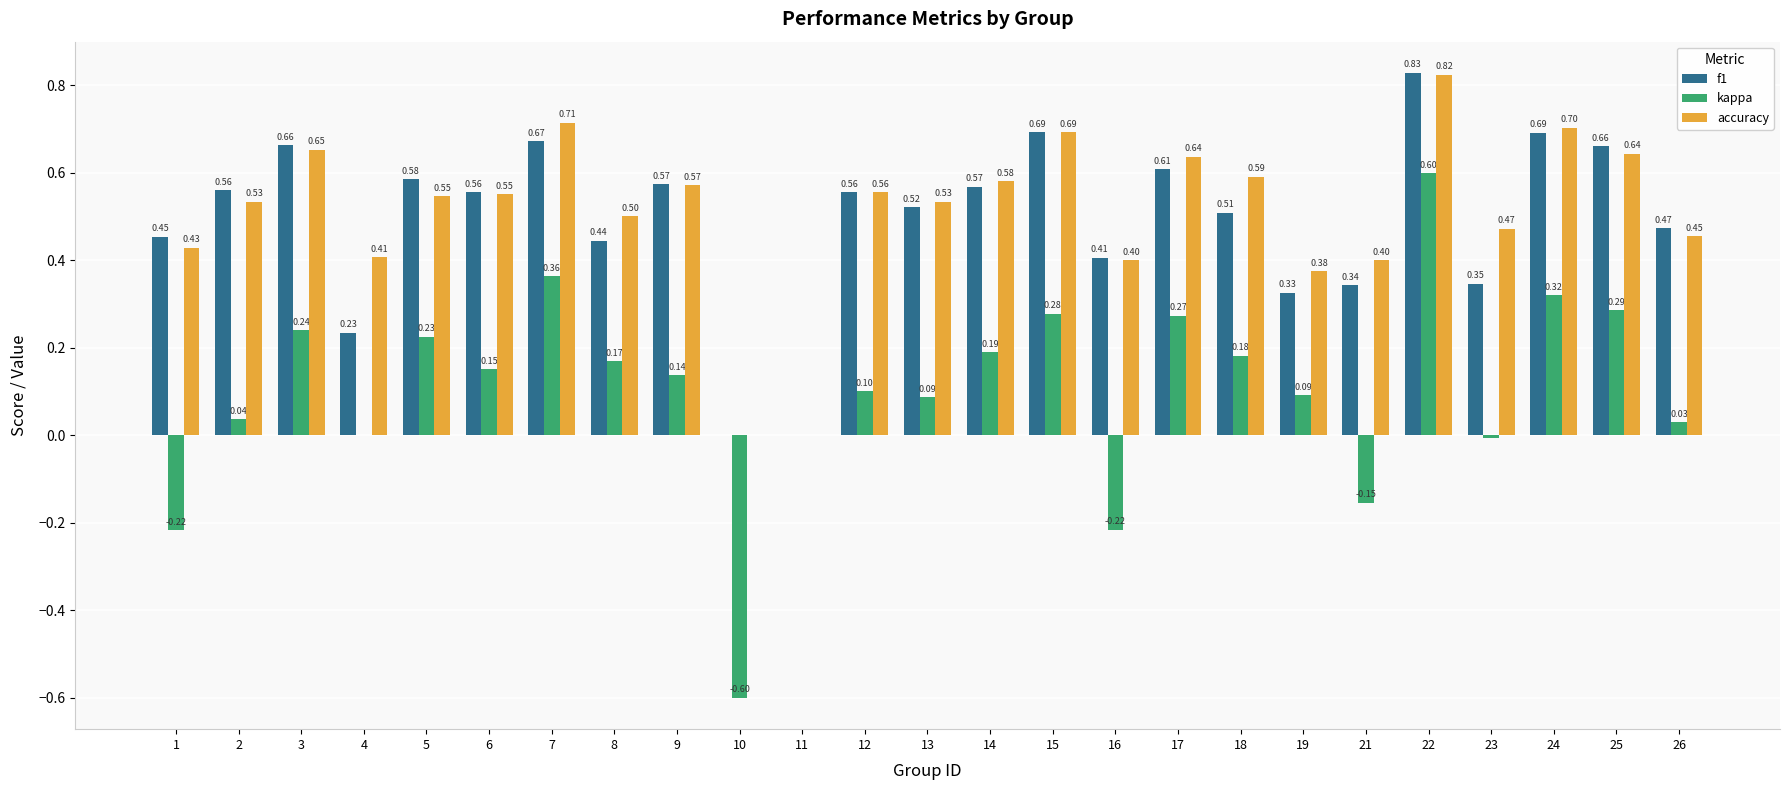

Which series changed the most between 5 and 21?

kappa